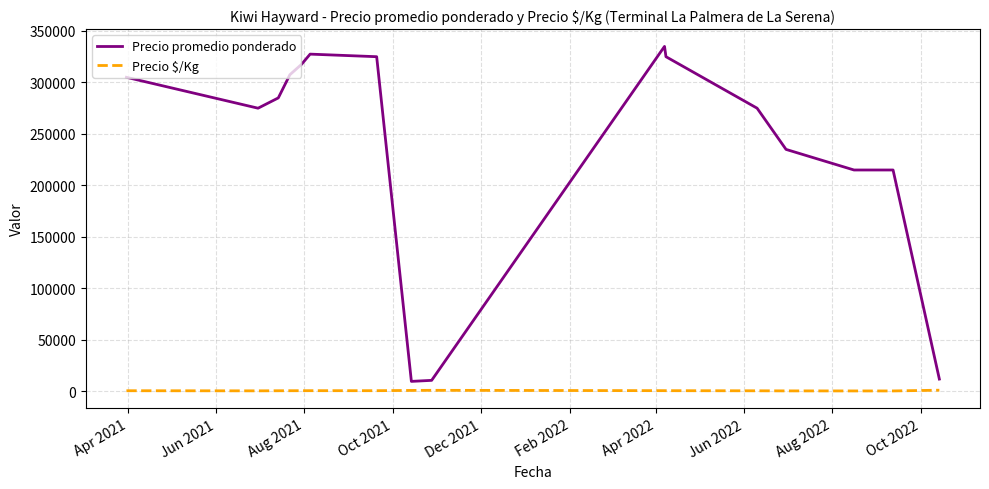

What is the maximum value for Precio promedio ponderado?

335000